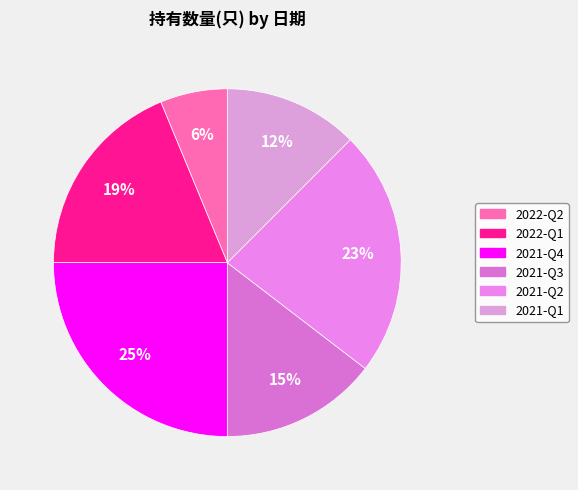

Which has a higher value, 2021-Q3 or 2021-Q1?

2021-Q3